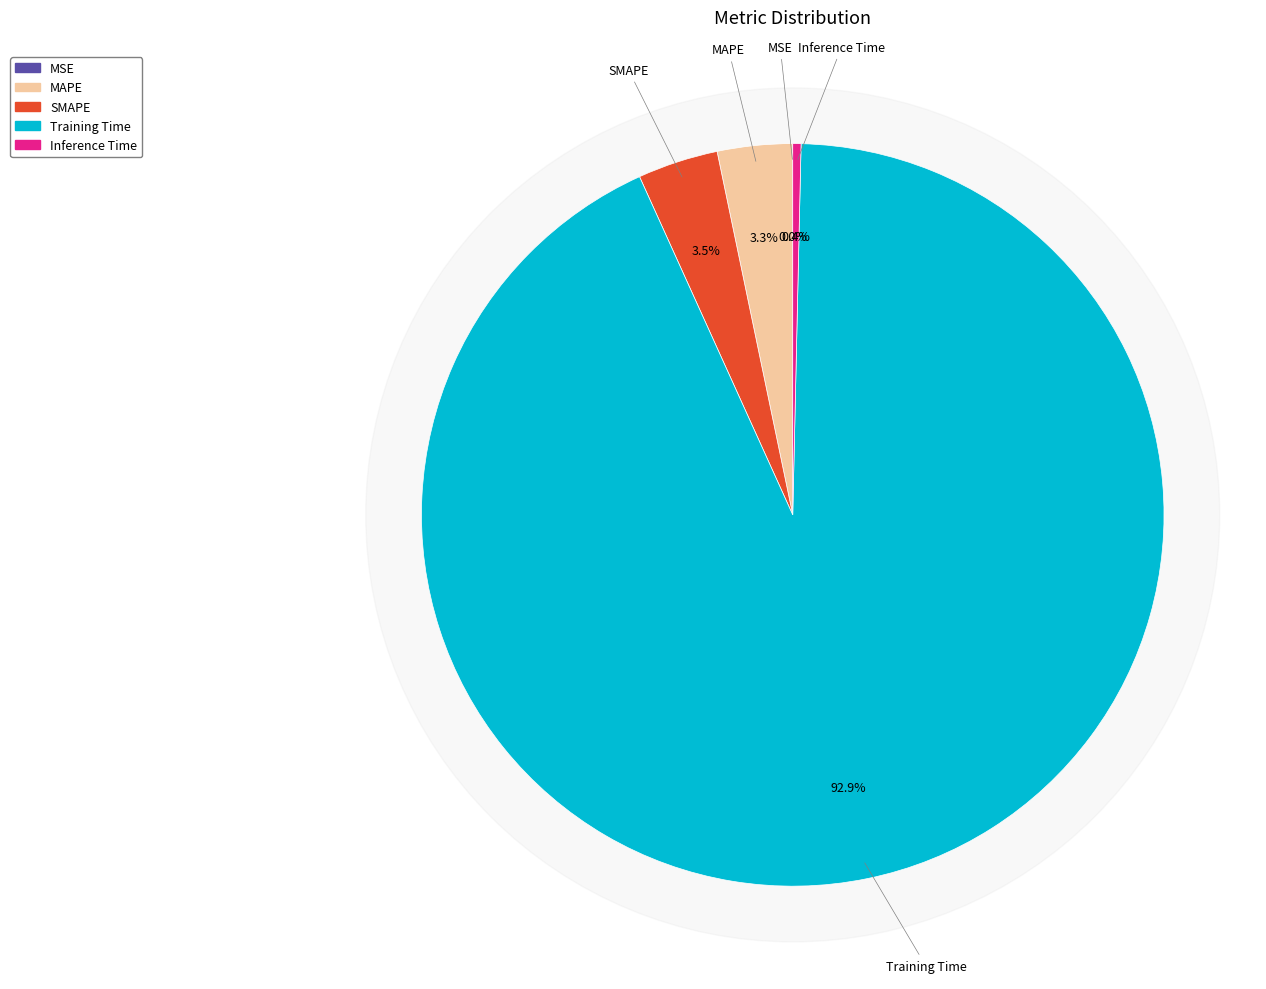

Between SMAPE and Training Time, which is larger?

Training Time